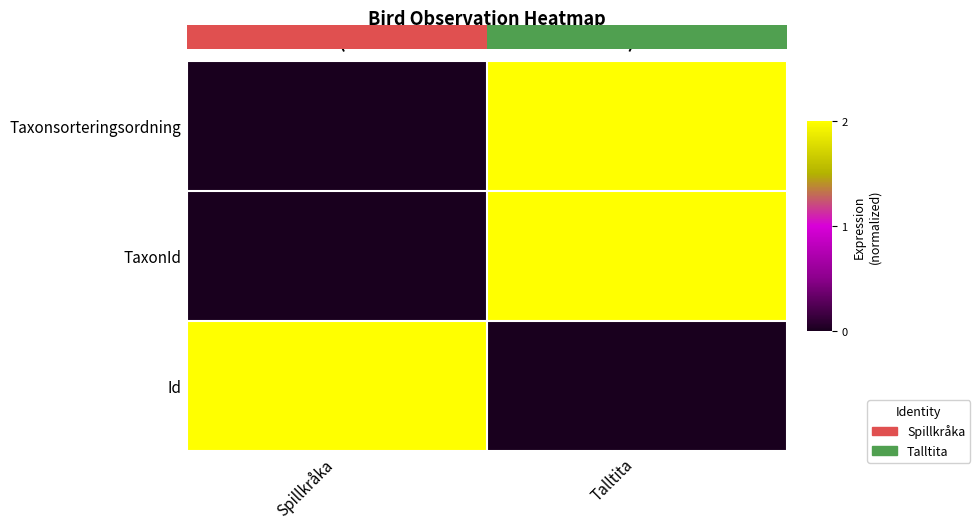

What is the average value of the Id series?

1